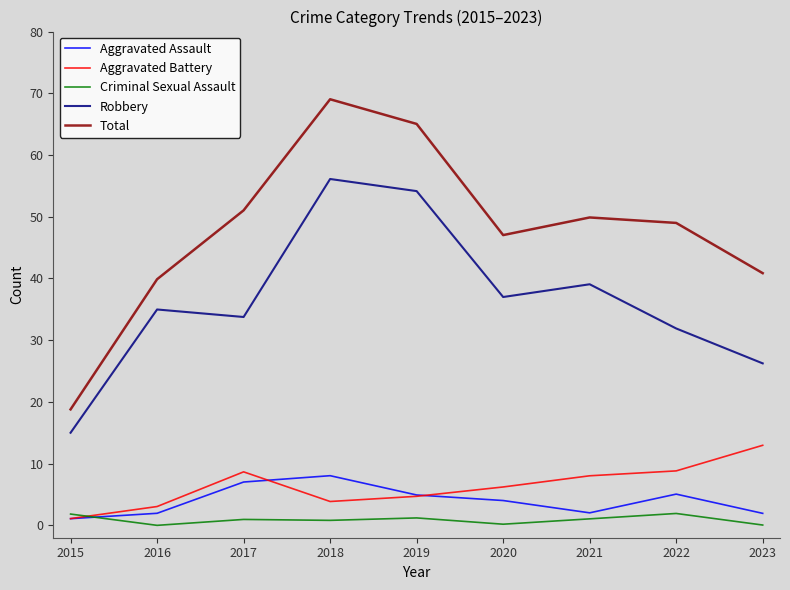

Reading left to right, transcribe all the data shown in this chart.

Aggravated Assault: 2015=1.1	2016=2.0	2017=7.0	2018=8.0	2019=4.9	2020=4.0	2021=2.0	2022=5.1	2023=1.9
Aggravated Battery: 2015=1.1	2016=3.1	2017=8.7	2018=3.9	2019=4.7	2020=6.2	2021=8.0	2022=8.8	2023=13.0
Criminal Sexual Assault: 2015=1.8	2016=0.0	2017=1.0	2018=0.8	2019=1.2	2020=0.2	2021=1.1	2022=1.9	2023=0.1
Robbery: 2015=15.0	2016=35.0	2017=33.8	2018=56.1	2019=54.2	2020=37.0	2021=39.1	2022=31.9	2023=26.2
Total: 2015=18.8	2016=39.9	2017=51.0	2018=69.0	2019=65.0	2020=47.0	2021=49.9	2022=49.0	2023=40.9